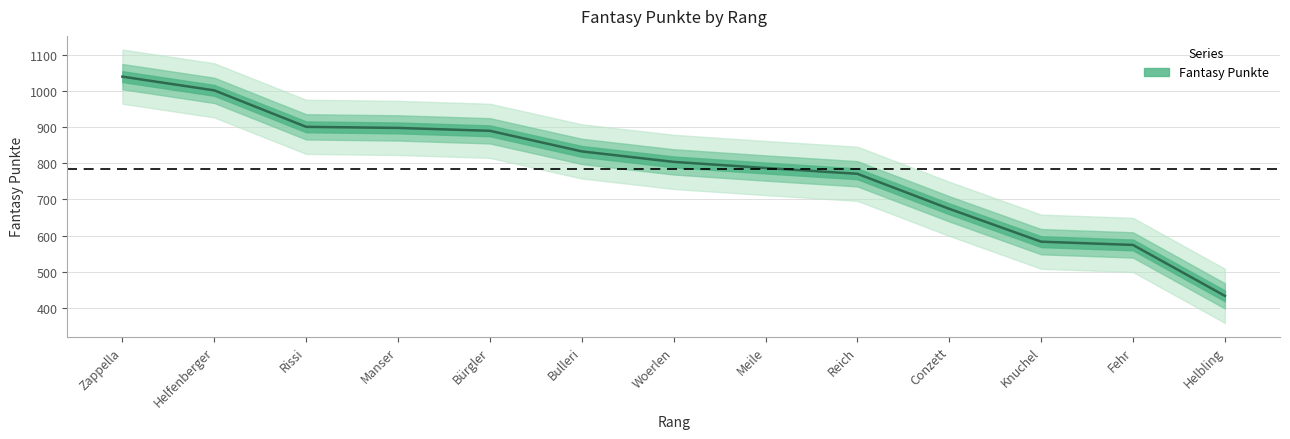

What is the ratio of the value at Bürgler to the value at Meile?

1.1